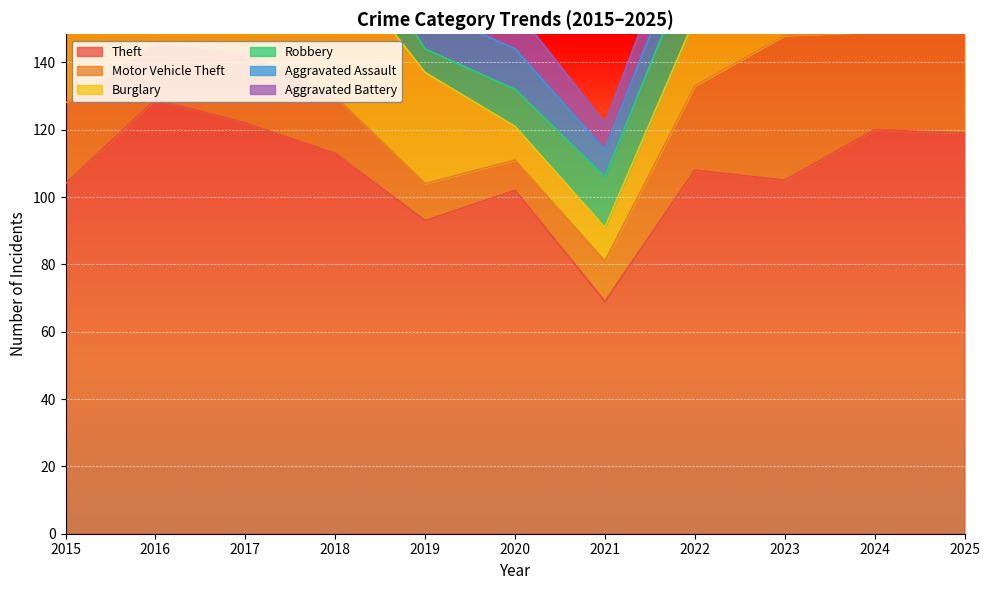

What is the sum of all Motor Vehicle Theft values?

247